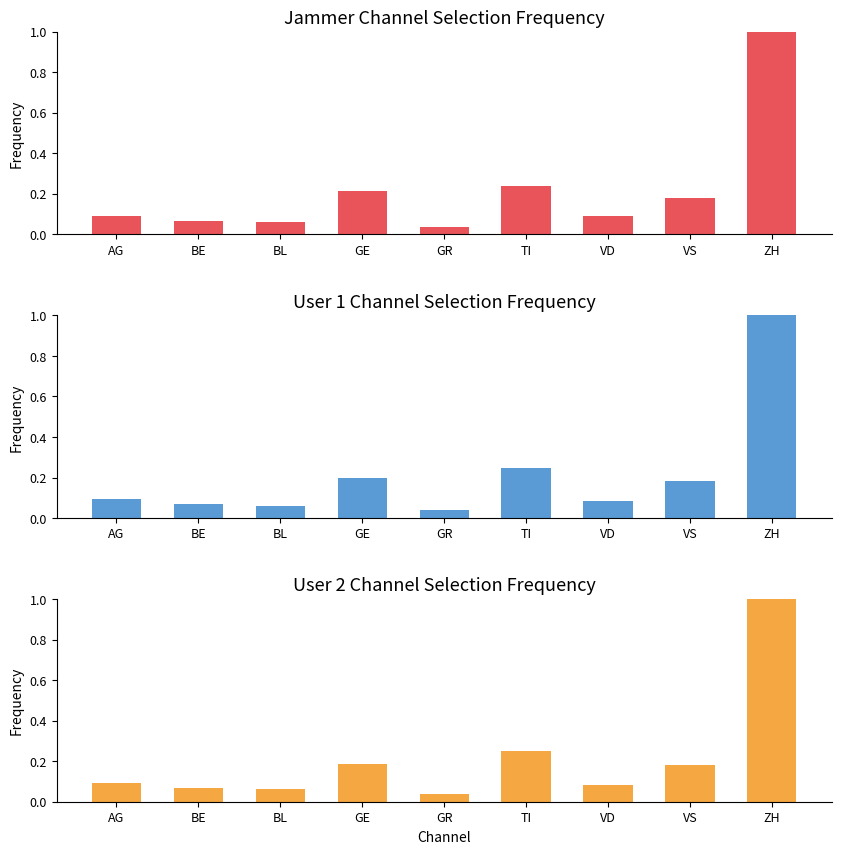

Which has a higher value, BL or GE?

GE